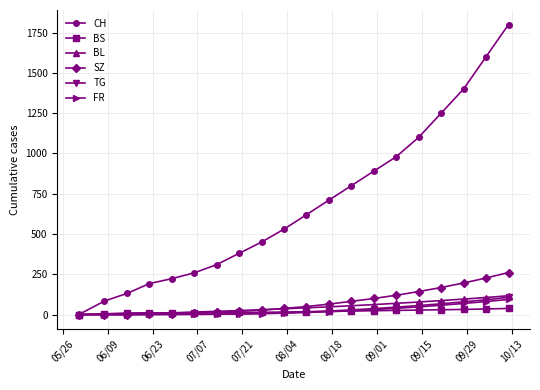

Which series has the largest total across all categories?

CH